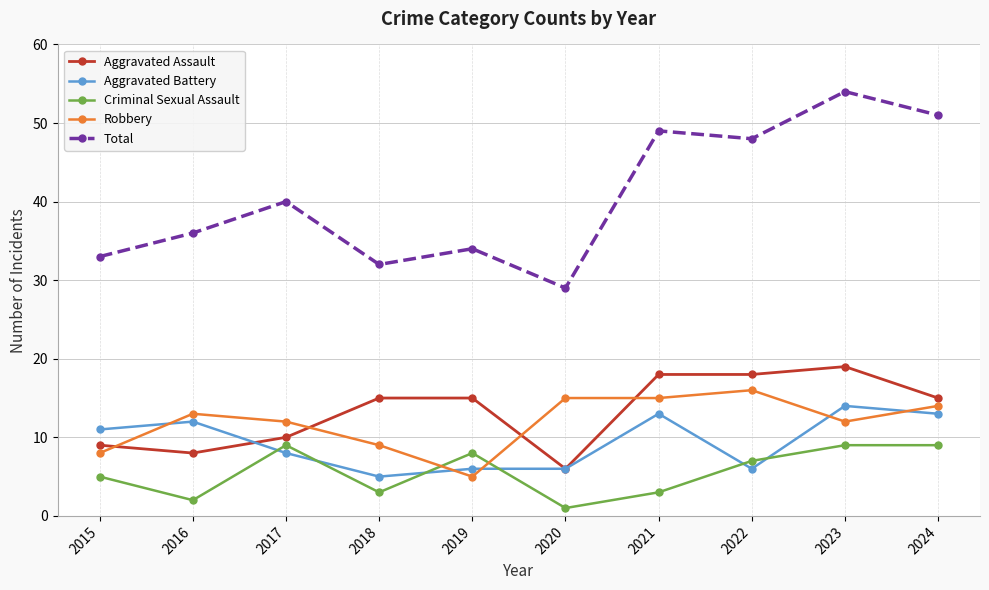

How many values in the Aggravated Battery series are below 11?

5